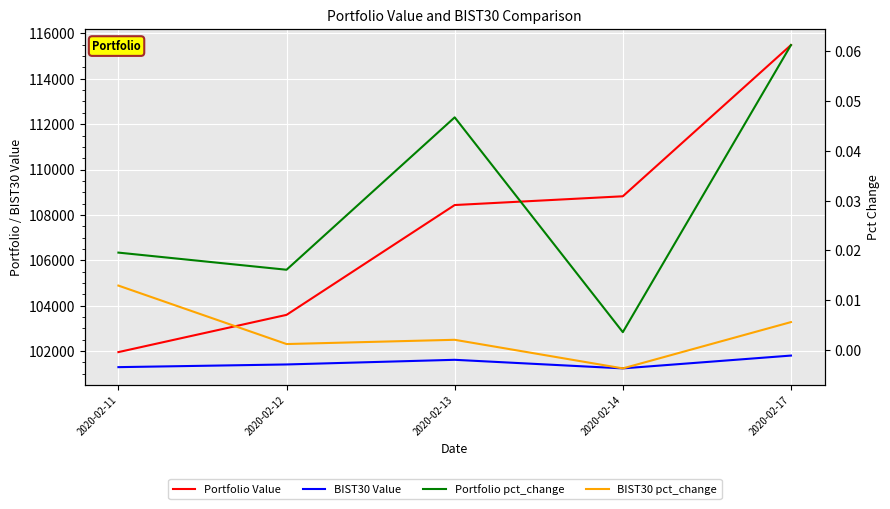

How many lines are shown in the chart?

4